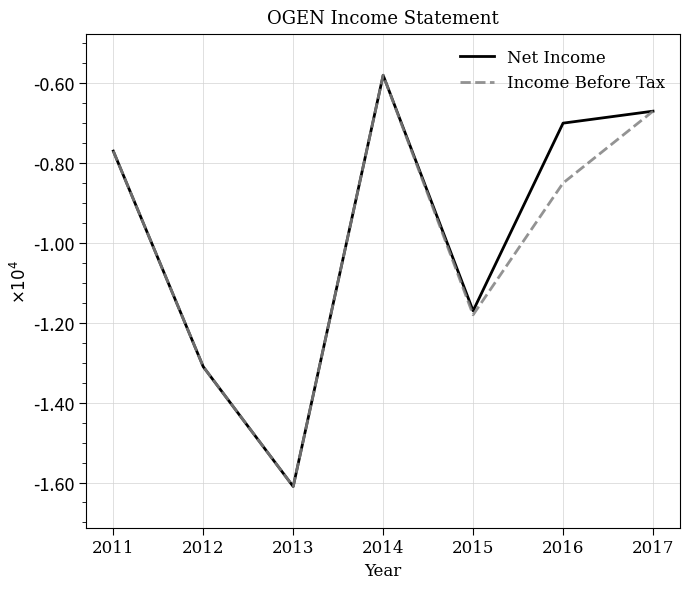

What are all the series names shown in the legend?

Net Income, Income Before Tax